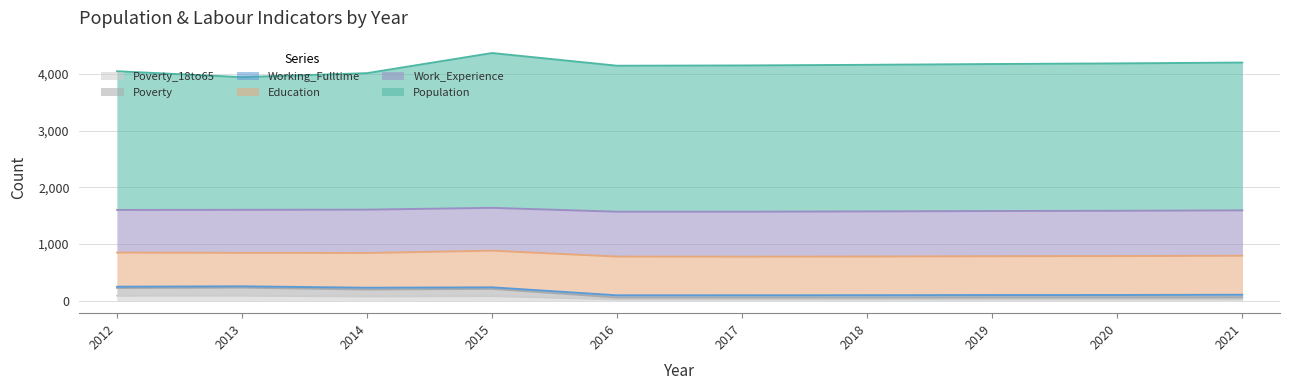

Count the number of categories in the chart.

10